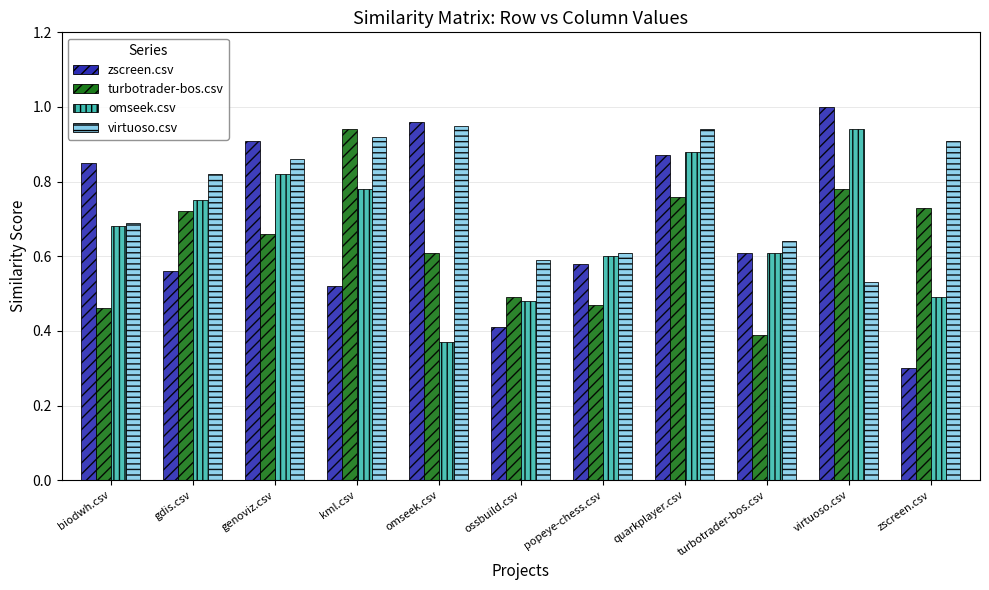

What is the sum of the turbotrader-bos.csv values at gdis.csv and turbotrader-bos.csv?

1.1